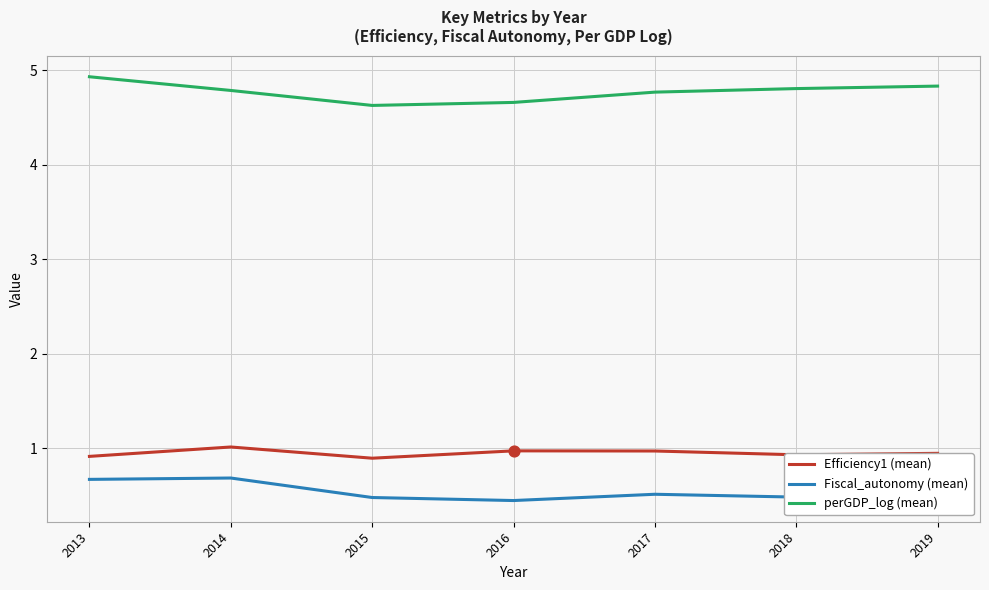

Is the value of Efficiency1 (mean) at 2019 greater than the value of Fiscal_autonomy (mean) at 2018?

Yes